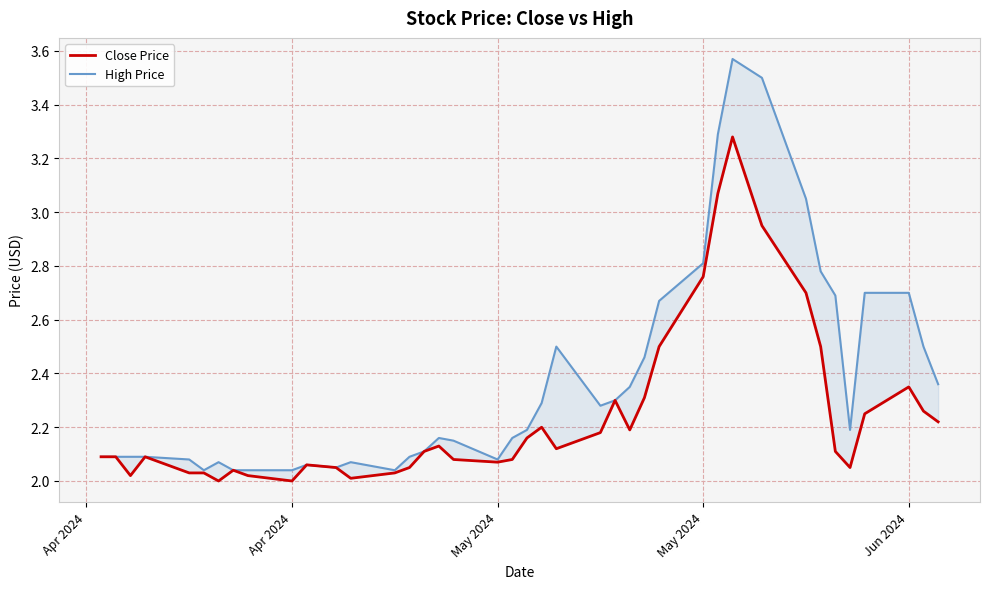

What is the difference between the second highest and minimum values in the High Price series?

1.5